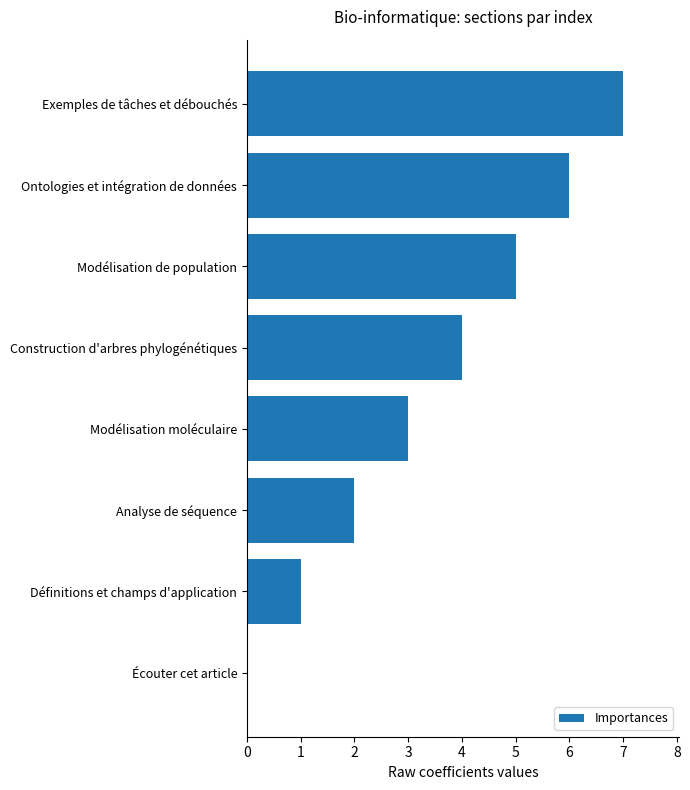

Read the value at Modélisation moléculaire.

3